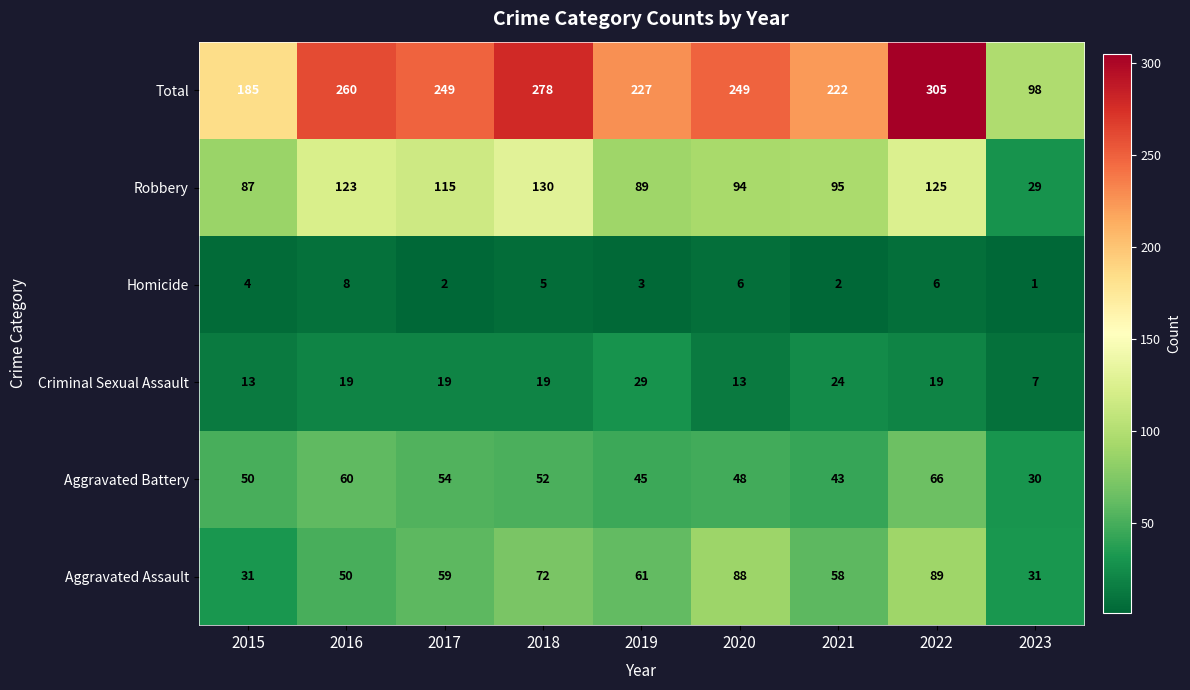

Rank the series at 2023 from lowest to highest value.

Homicide, Criminal Sexual Assault, Robbery, Aggravated Battery, Aggravated Assault, Total